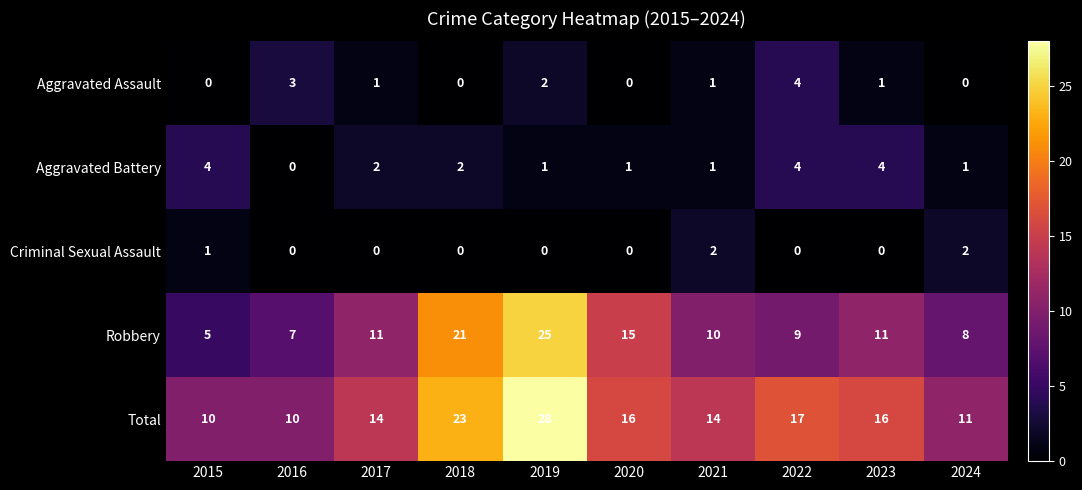

Rank the series at 2015 from highest to lowest value.

Total, Robbery, Aggravated Battery, Criminal Sexual Assault, Aggravated Assault